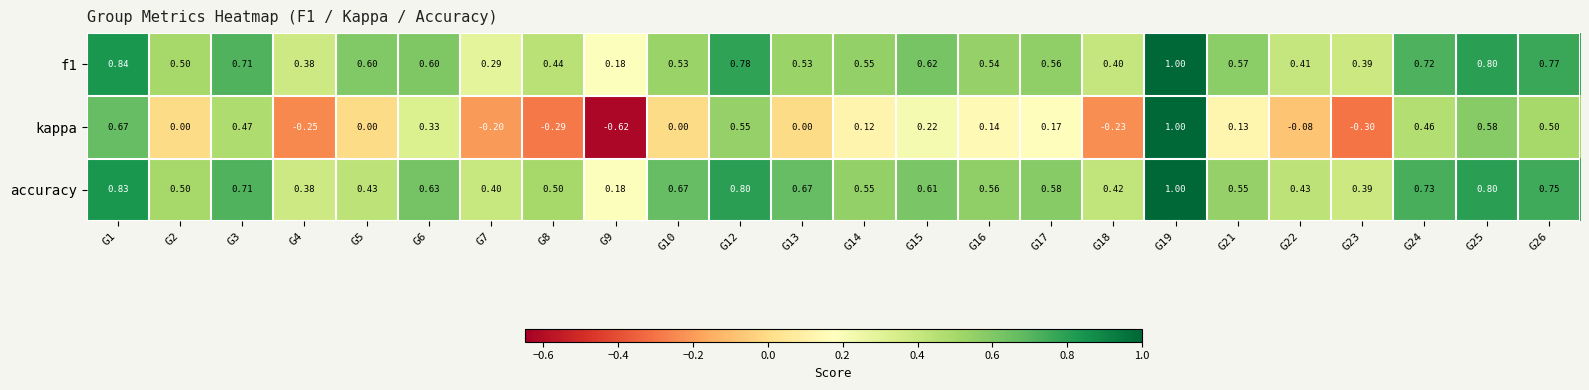

Is the value of kappa at G5 greater than the value of f1 at G8?

No